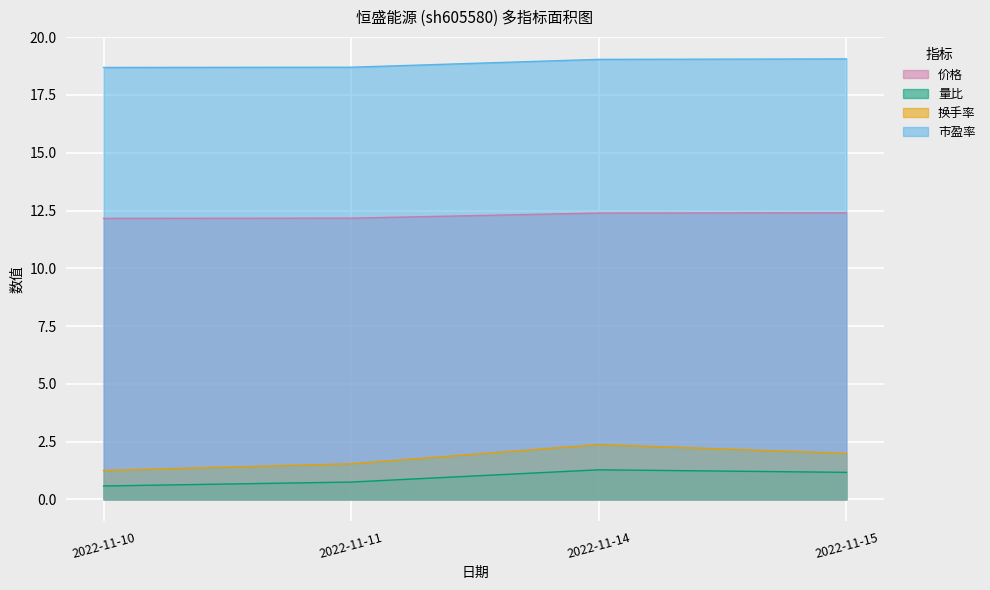

Where does the 市盈率 series first go above 19?

2022-11-14